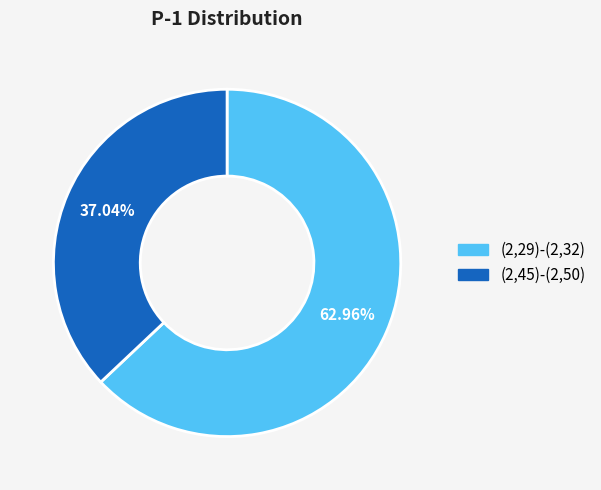

True or false: (2,29)-(2,32) accounts for 63% of the total.

True